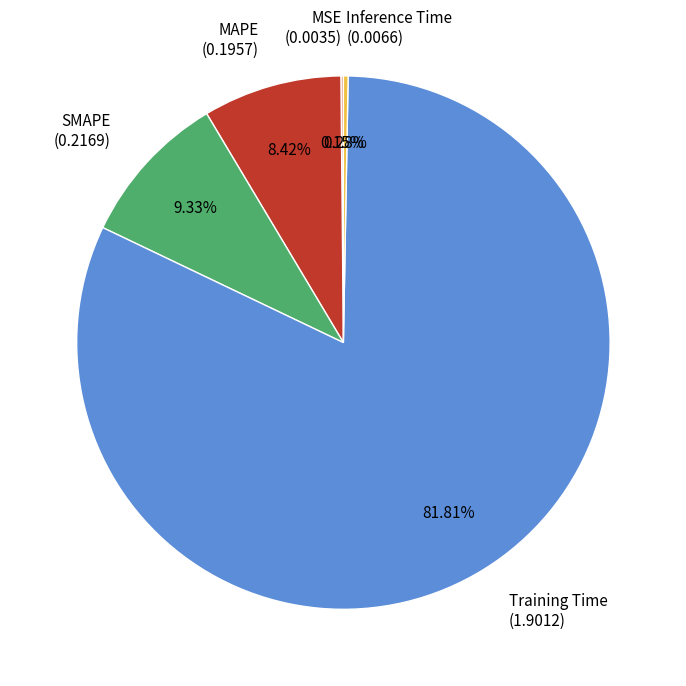

Is the sum of SMAPE (0.2169) and Training Time (1.9012) greater than half?

Yes